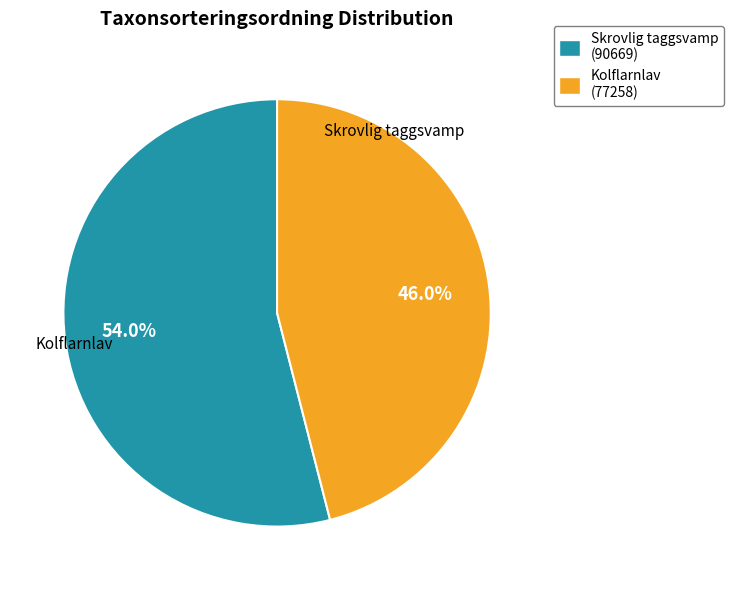

Which slice is the smallest?

Kolflarnlav (77258)